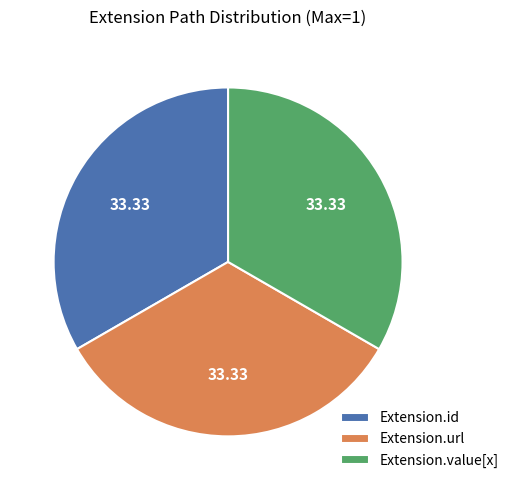

Is there a majority slice in this chart?

No